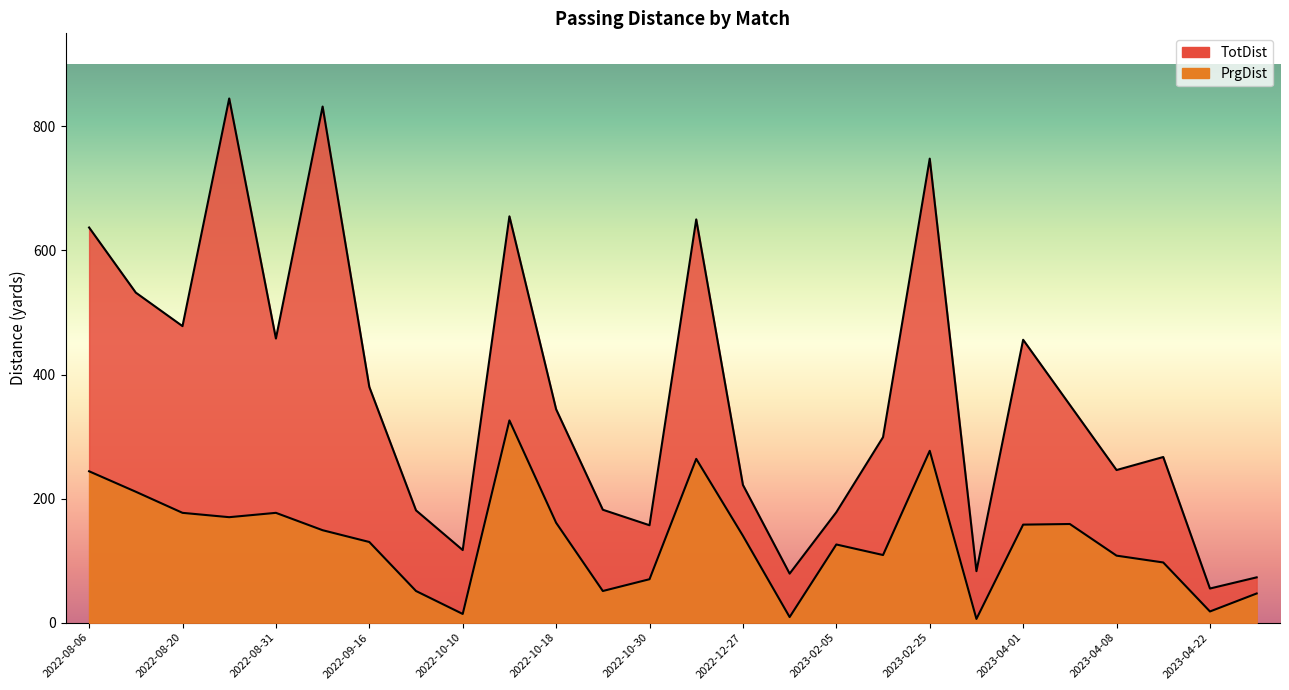

What is the average value of the PrgDist series?

133